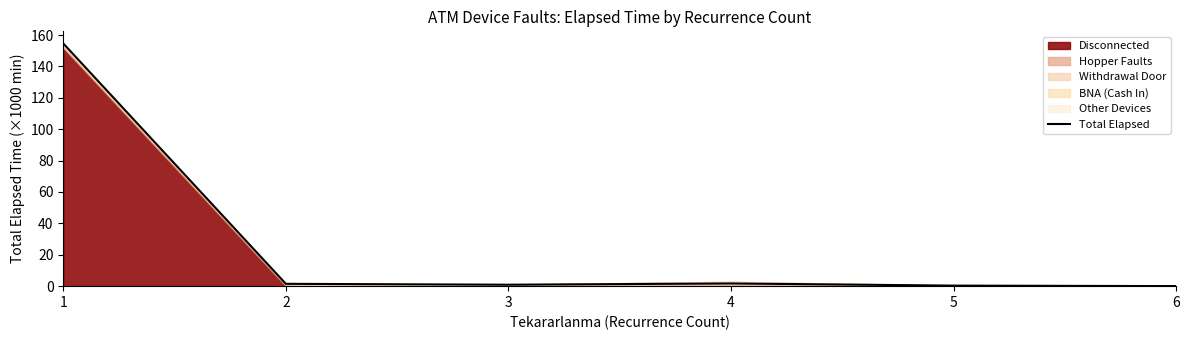

List the labels in order of value, largest first.

1, 4, 2, 3, 5, 6